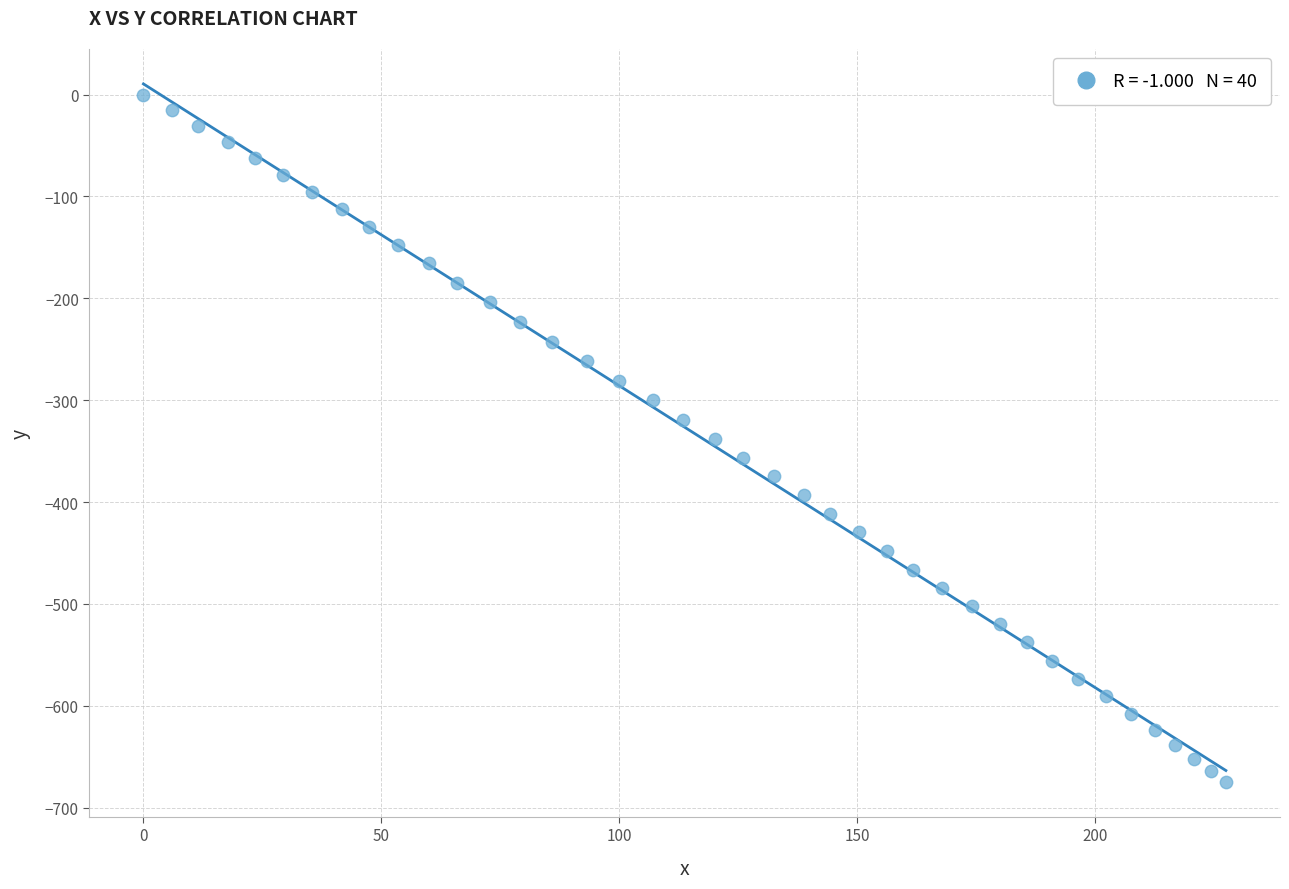

What is the range of X values (max minus min)?

227.5